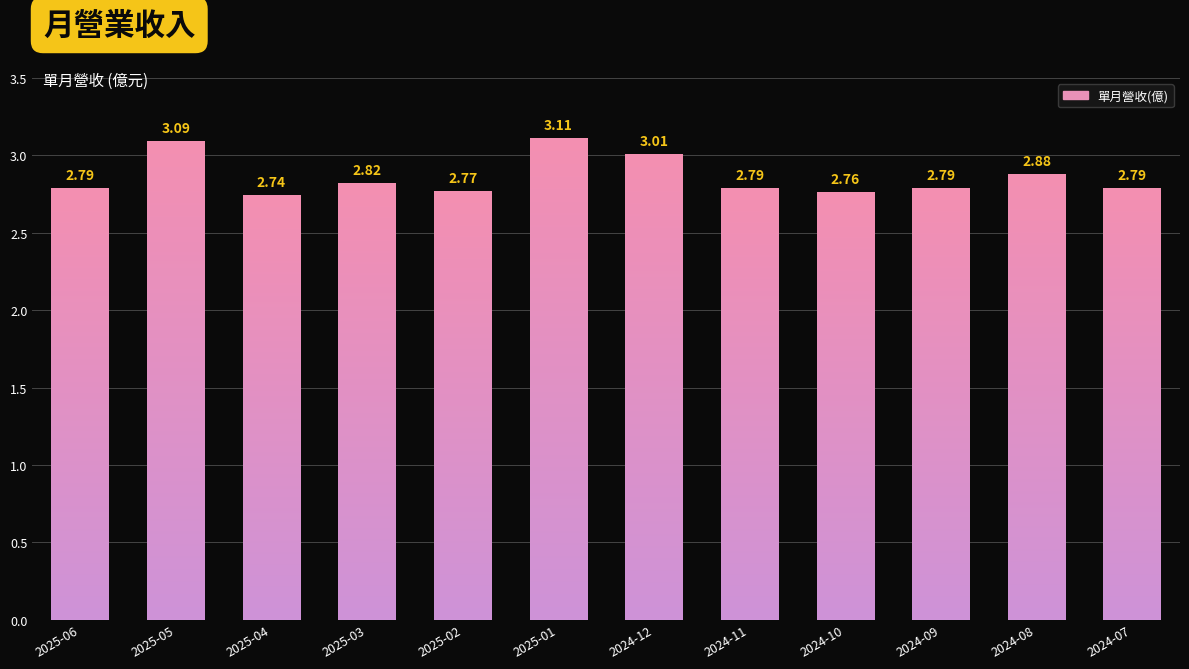

The chart shows a value of 2.8 at 2025-02. True or false?

True